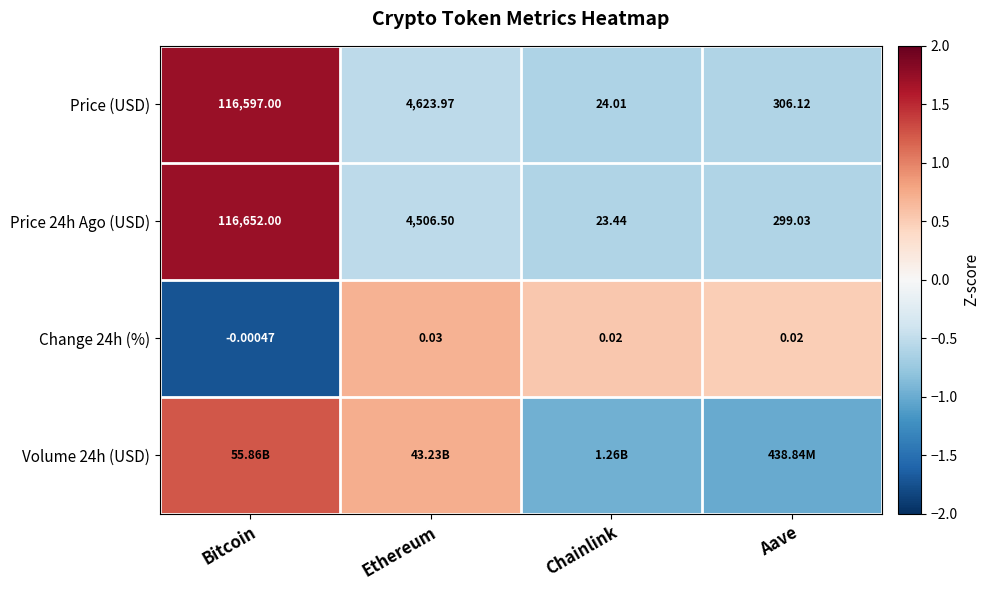

Count the number of categories in the chart.

4